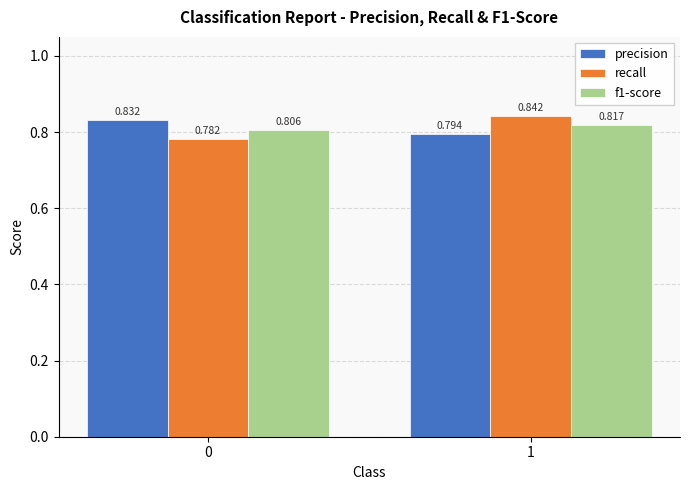

At which category does the chart reach its peak across all series?

1